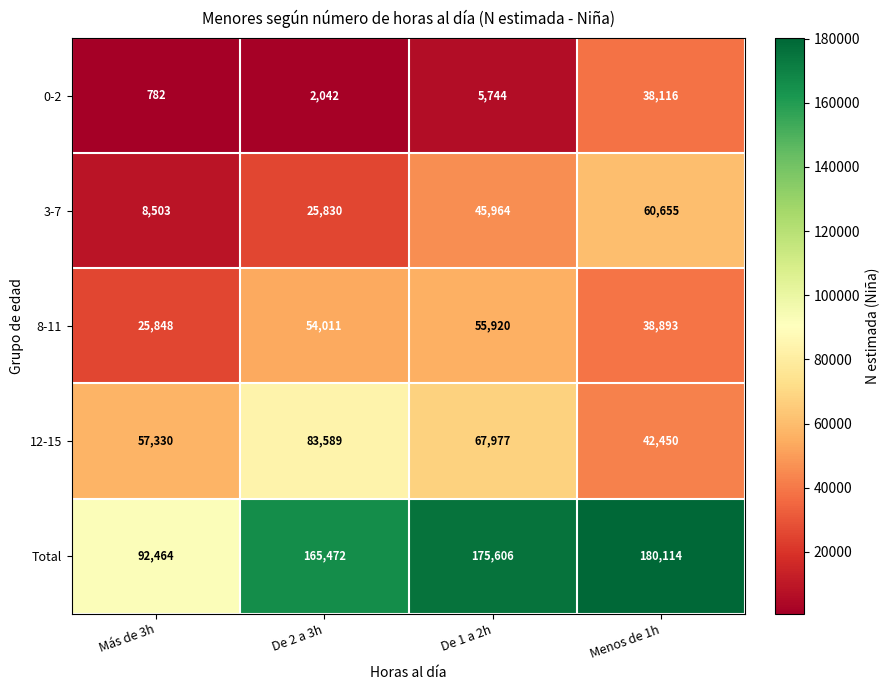

List the series in order of their peak value, lowest first.

0-2, 8-11, 3-7, 12-15, Total